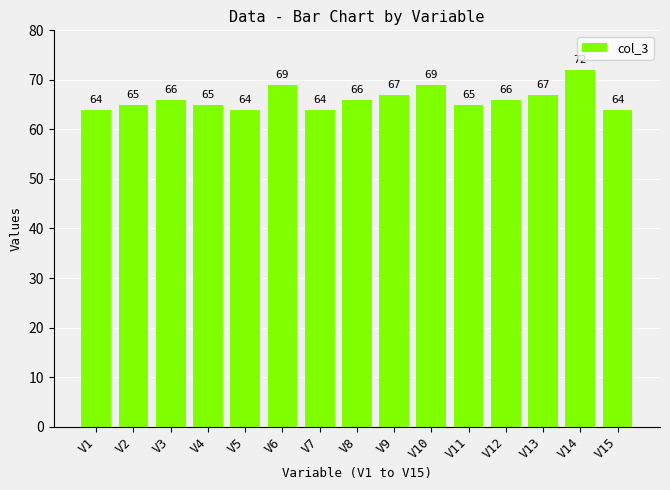

What is the difference between the maximum and minimum values?

8